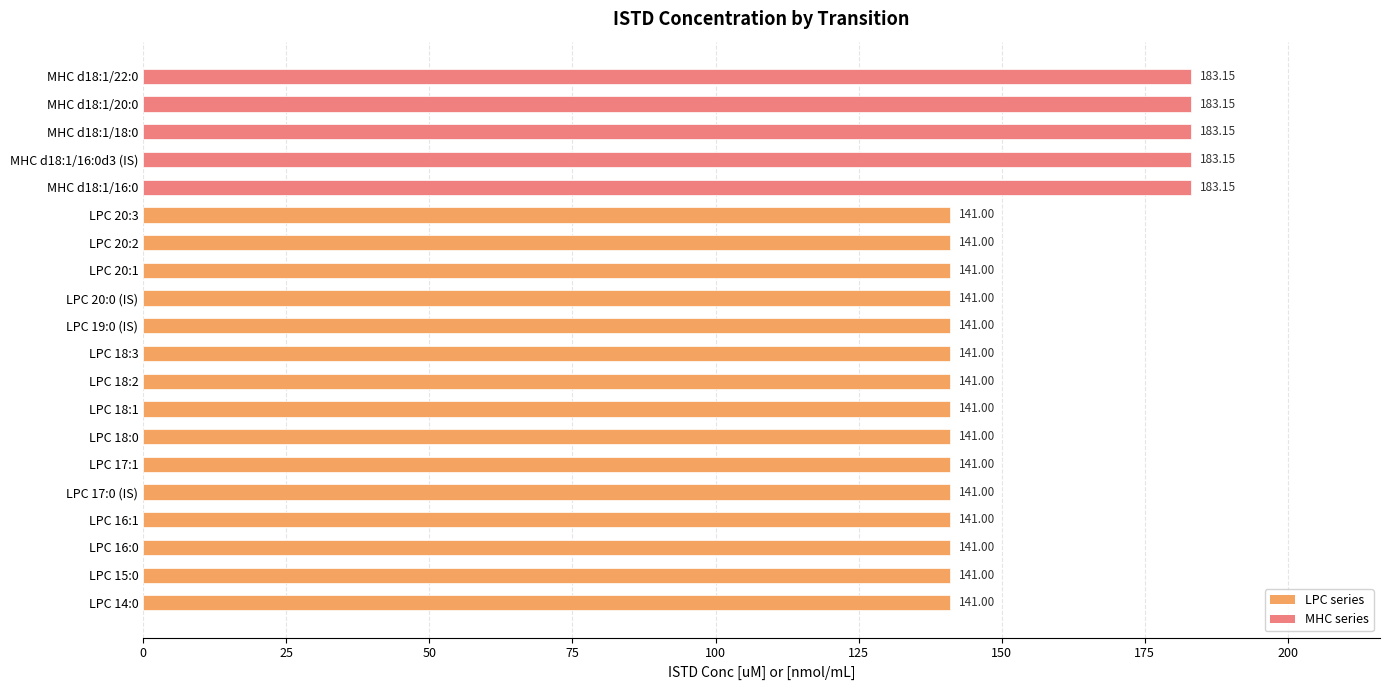

Between MHC d18:1/16:0d3 (IS) and LPC 17:0 (IS), which is larger?

MHC d18:1/16:0d3 (IS)